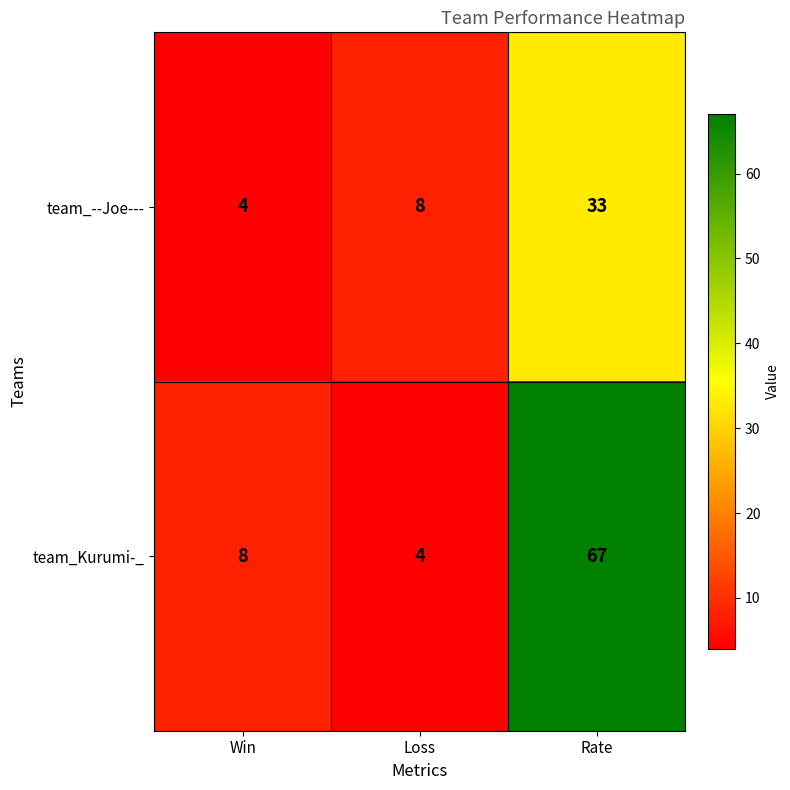

True or false: row_1 has a value of 67 at Rate.

True